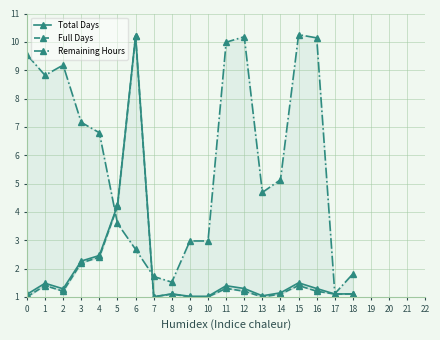

Count the number of data series in this chart.

3